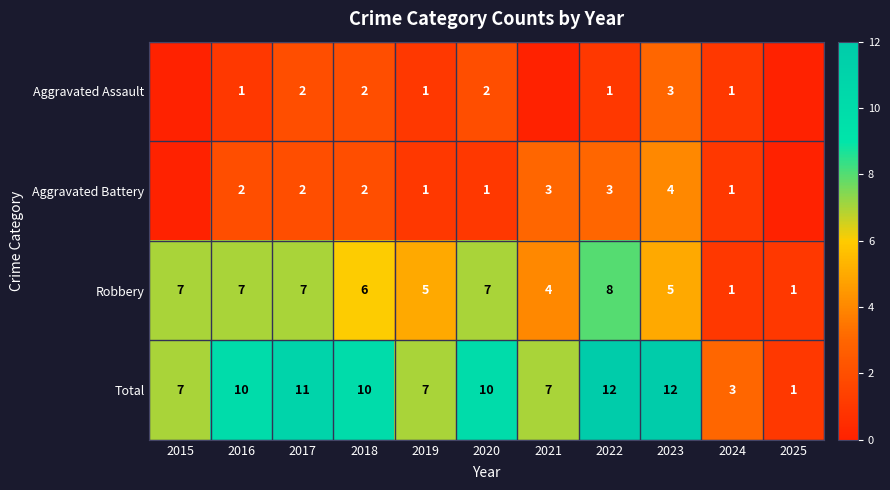

What is the total value across all series at 2015?

14